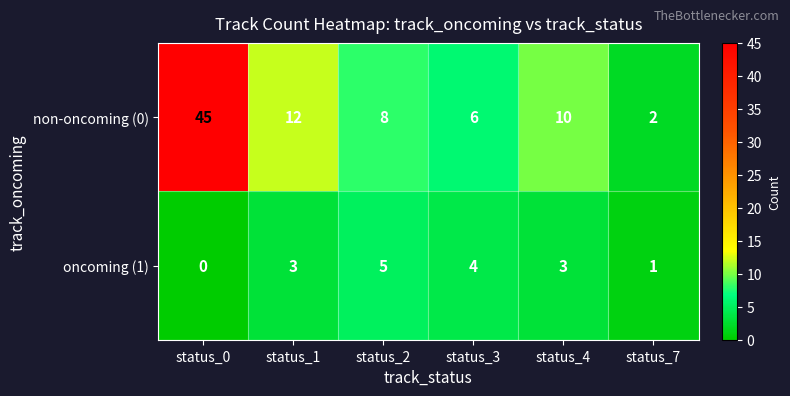

How many series are shown in this chart?

2